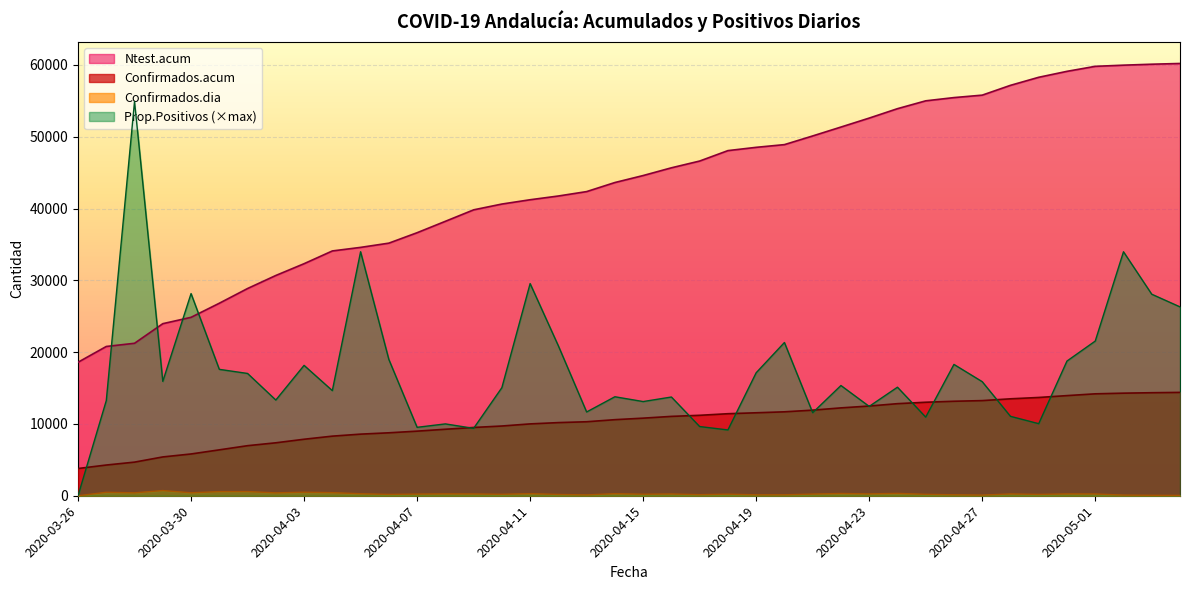

True or false: Confirmados.acum and Confirmados.dia intersect in this chart.

False